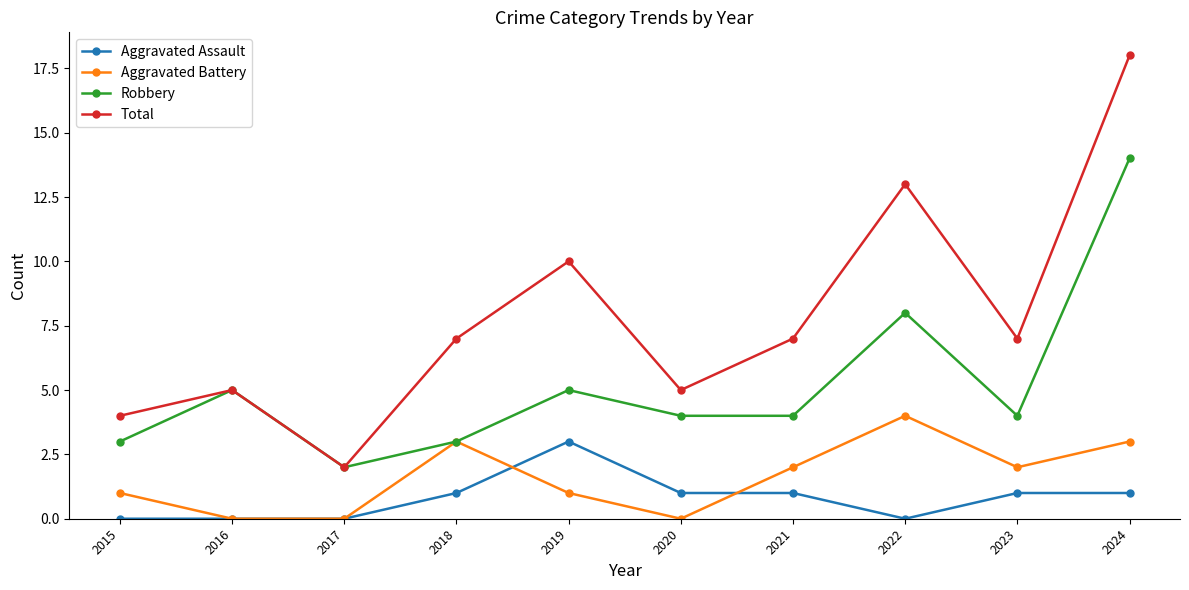

What is the value of the Robbery point at the 8th from the left?

8